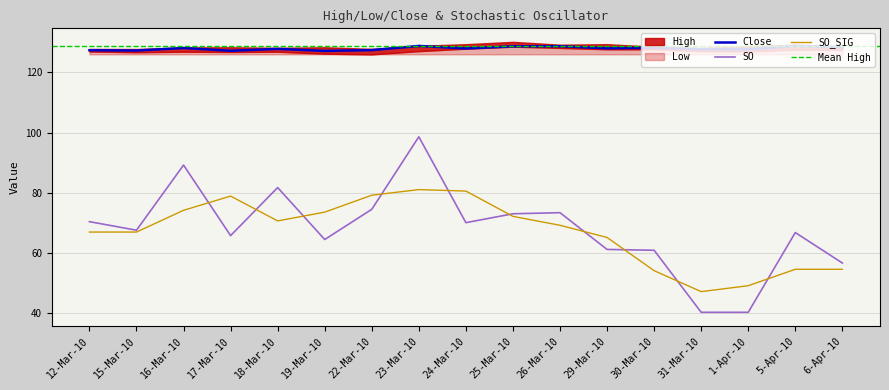

Read the SO_SIG value at 23-Mar-10.

81.1